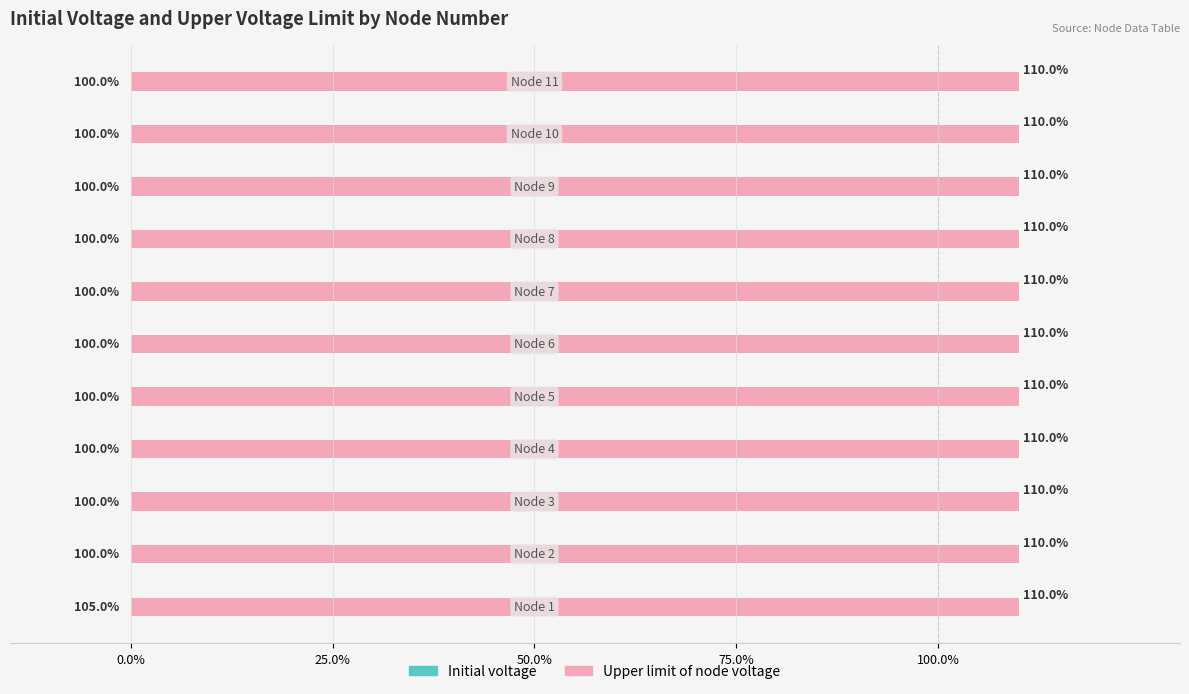

Which series has the widest spread of values?

Initial voltage